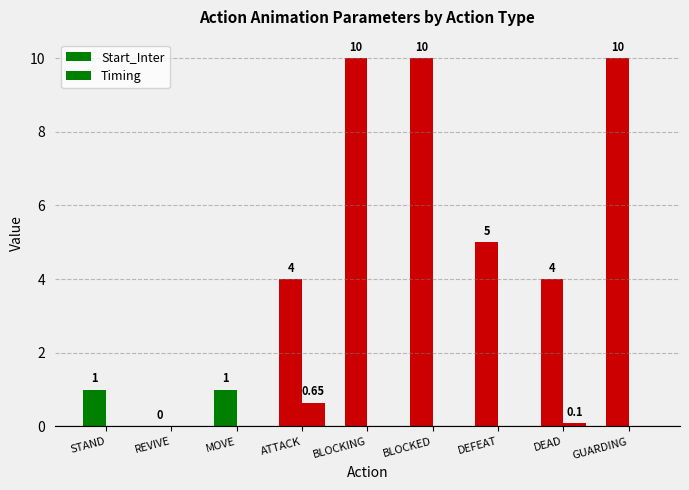

How many positive values does the Start_Inter series have?

8